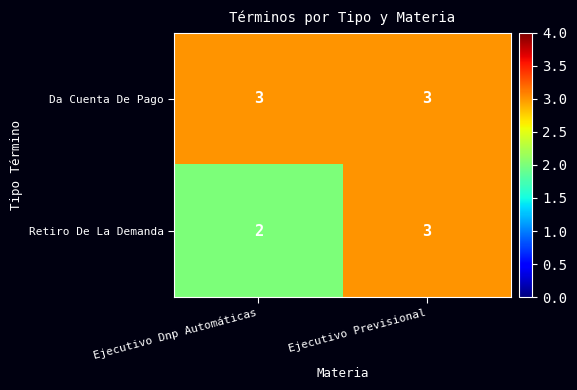

True or false: Da Cuenta De Pago has a value of 1 at Ejecutivo Previsional.

False